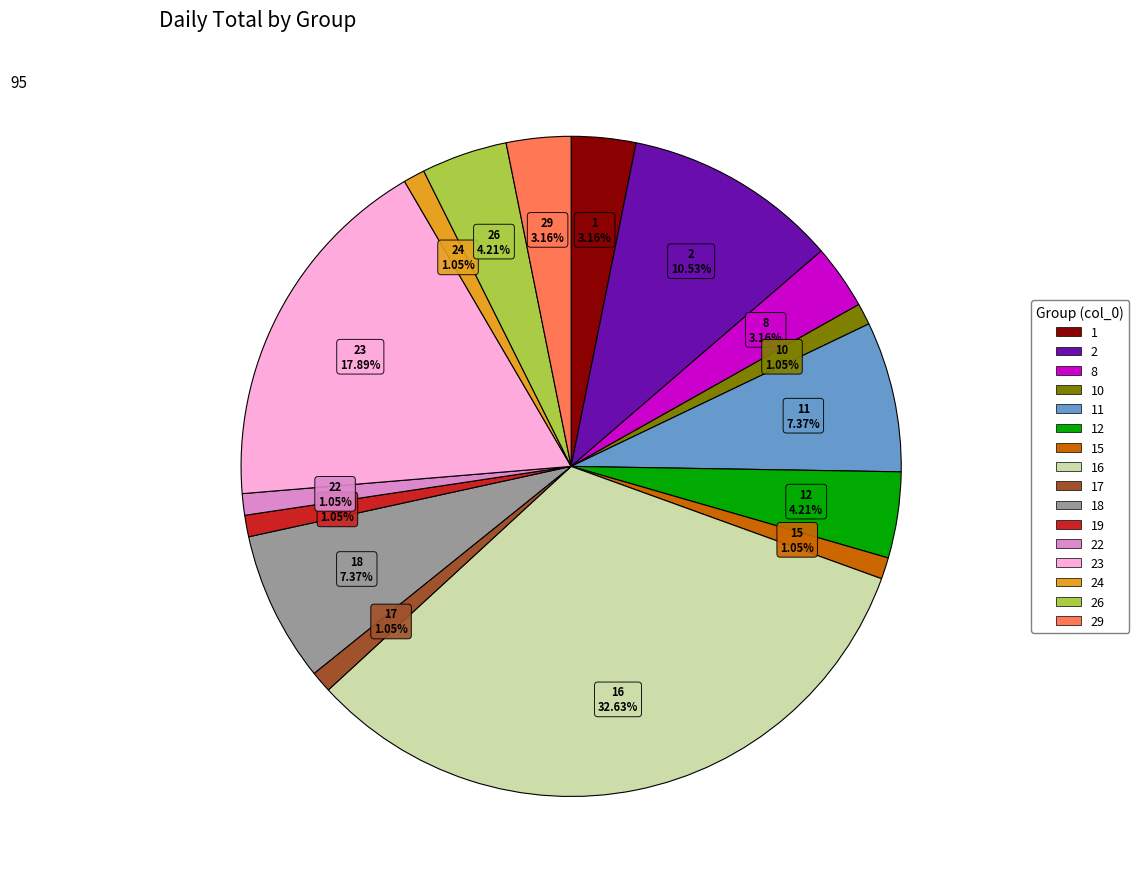

Is there a majority slice in this chart?

No